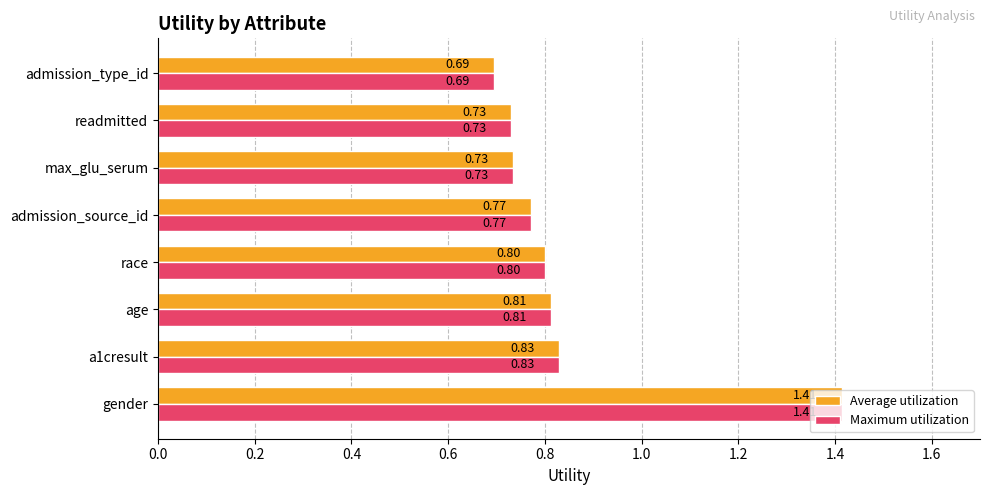

At how many categories does at least one series exceed 0?

8